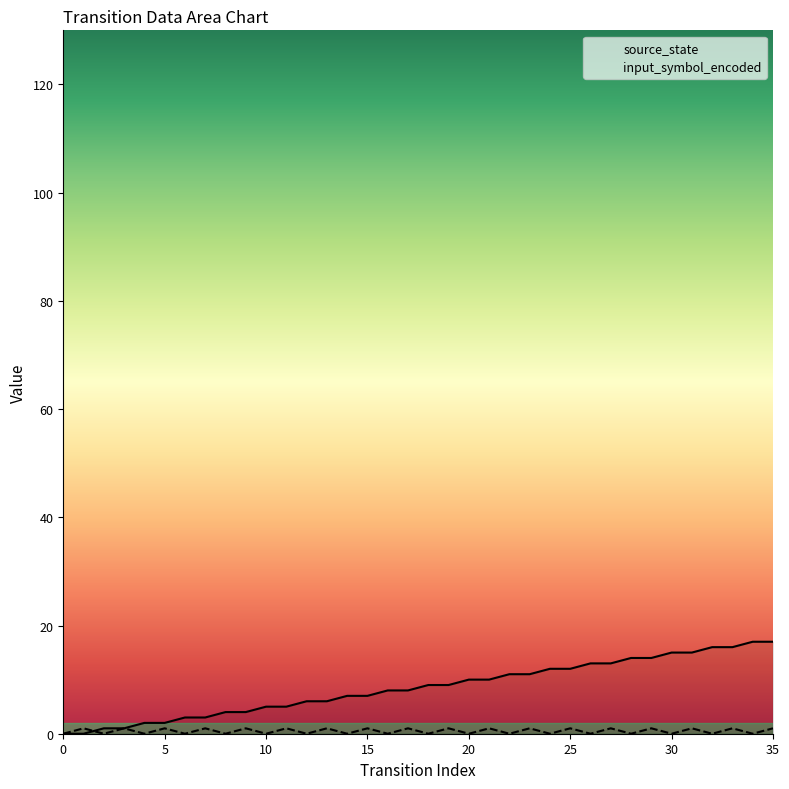

The value of source_state at 5 is 3. True or false?

False